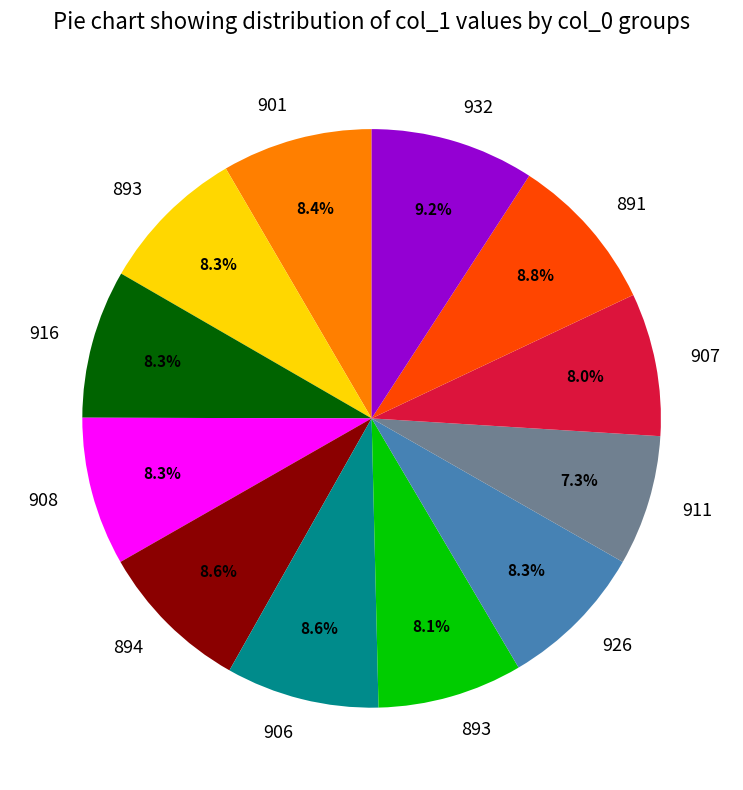

Is there any slice that represents more than half of the pie?

No